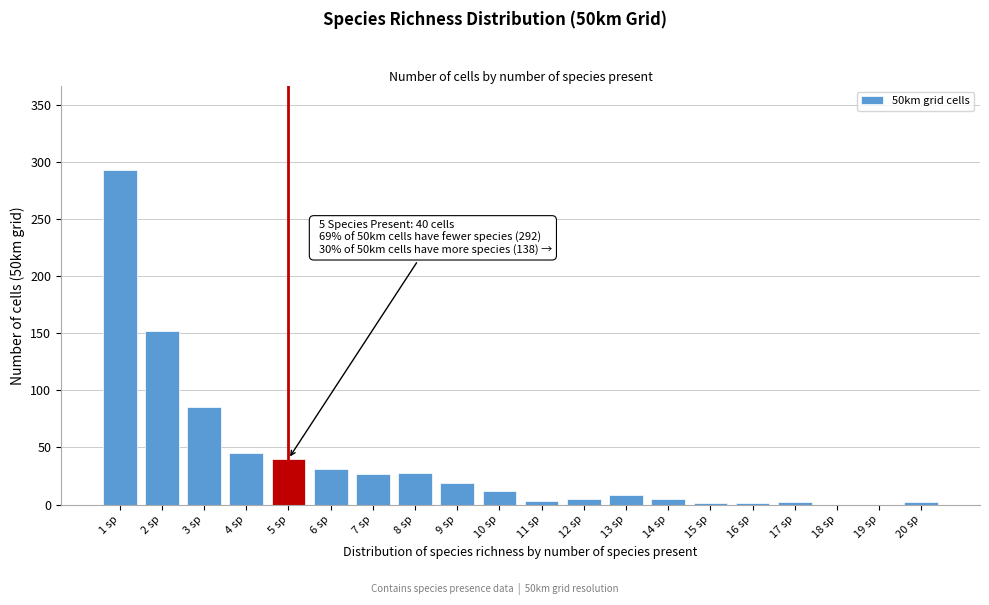

What is the sum of all values?

759